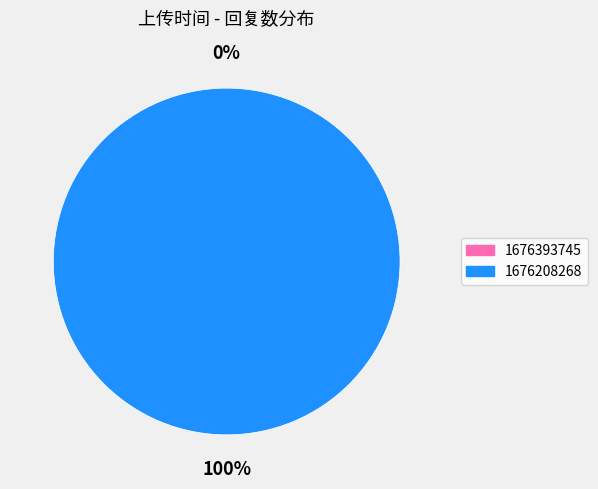

Between 1676208268 and 1676393745, which is larger?

1676208268